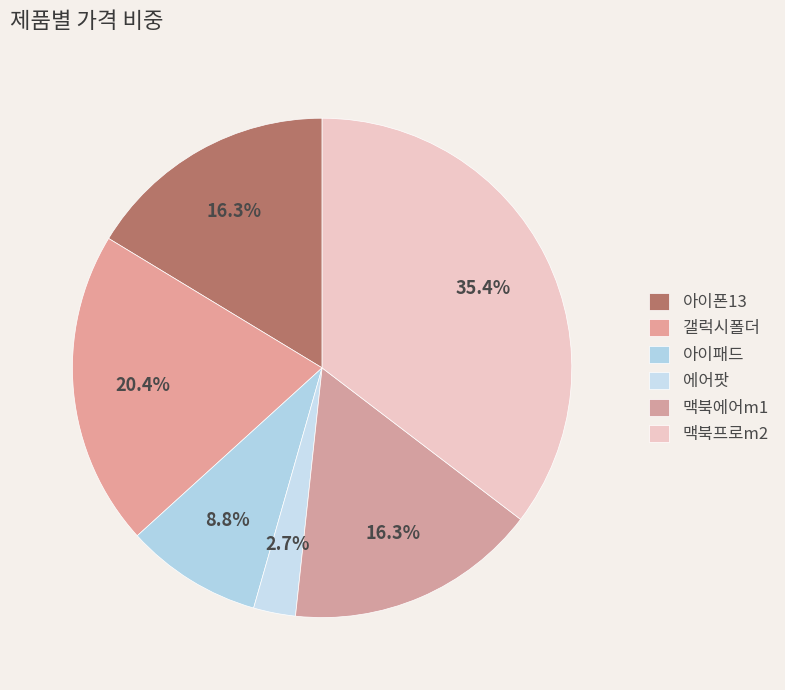

Does any single category account for the majority?

No